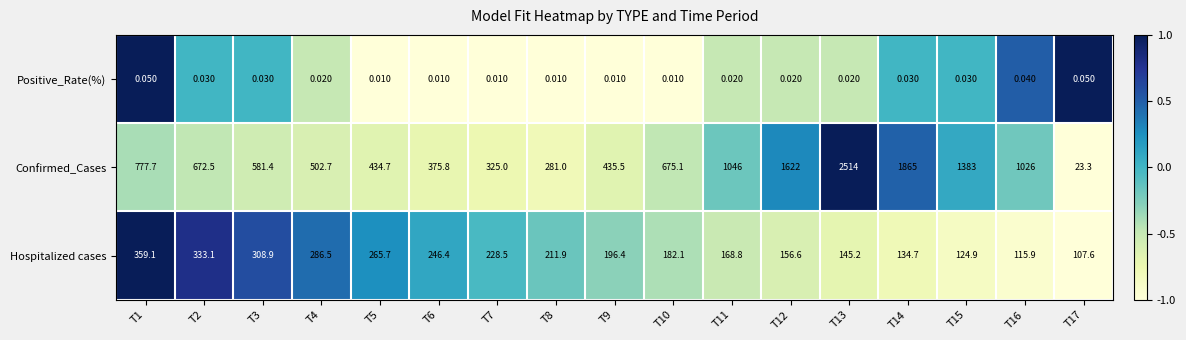

Count the number of data series in this chart.

3